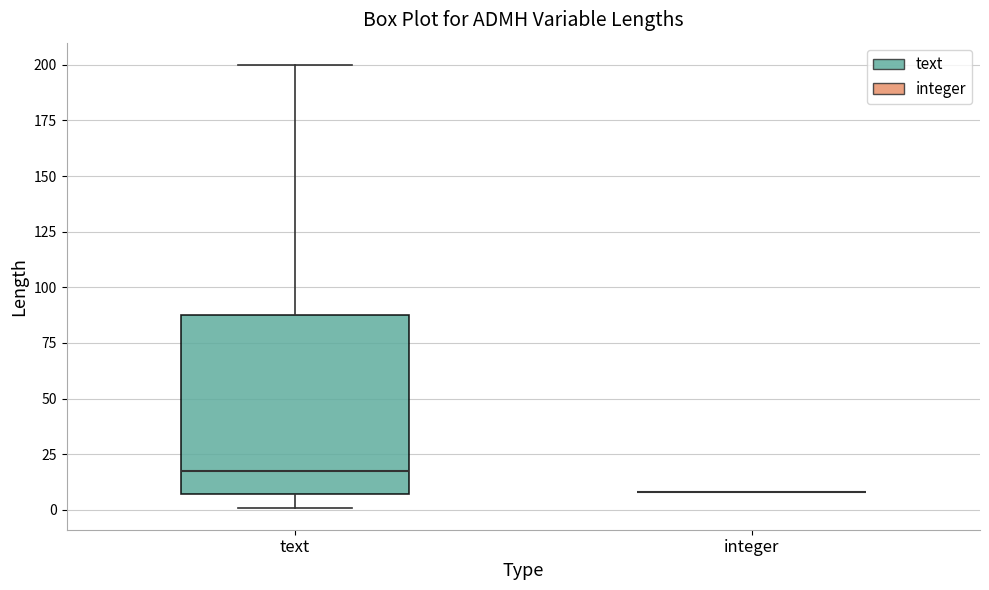

Reading left to right, read every box against the y-axis: the position of its median line, the range the box covers, and the ends of its whiskers. The values are not printed on the chart, so give them approximately, as read against the axis.

text: median 20, box 5 to 90, whiskers 0 to 200
integer: box collapsed to a line at 10, whiskers 10 to 10